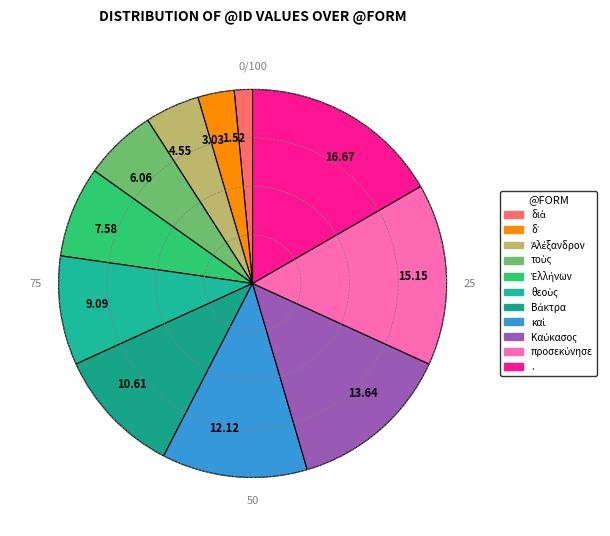

Is there a majority slice in this chart?

No